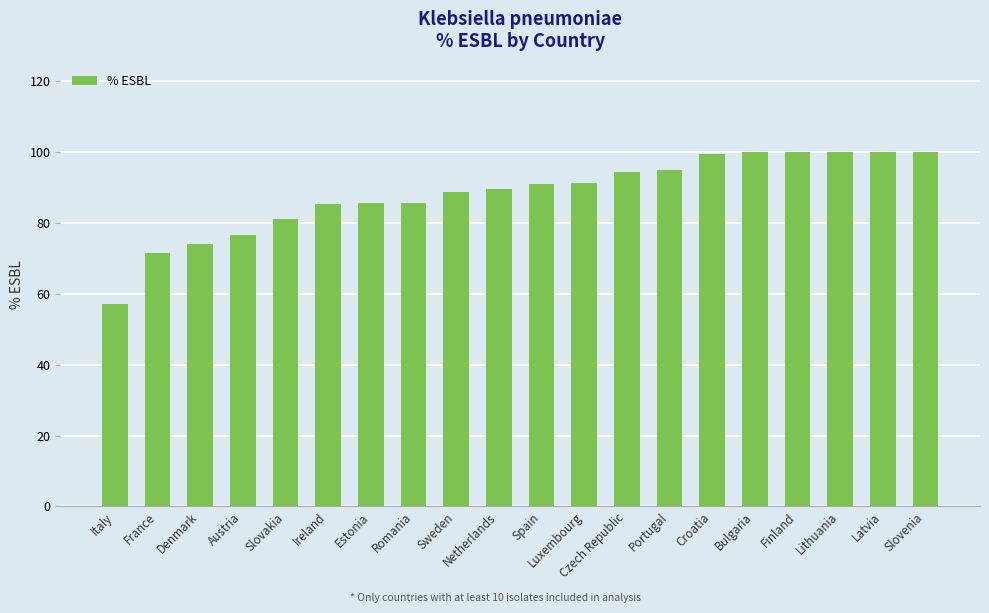

What value does the data have at France?

71.6